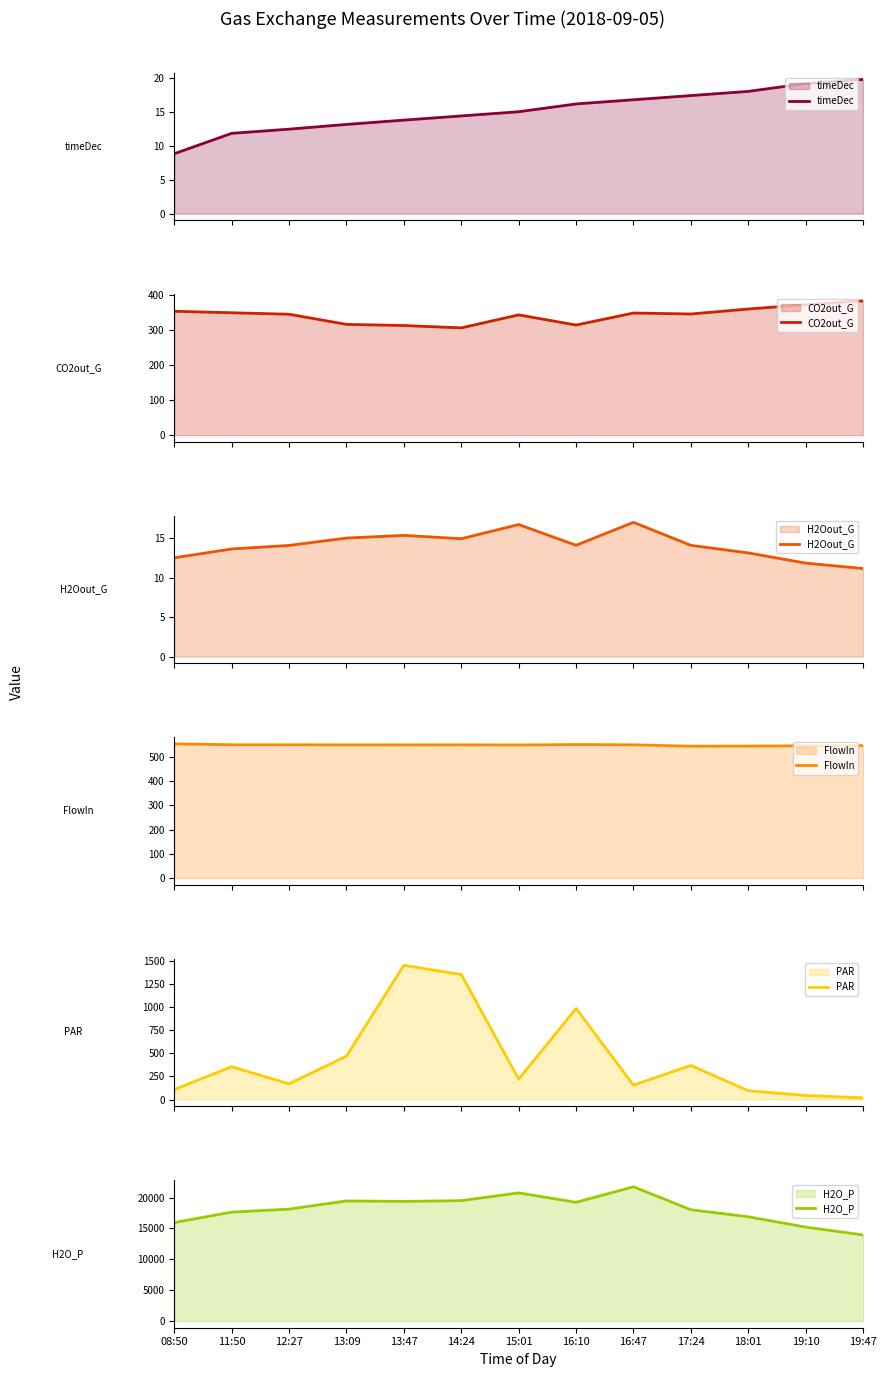

Reading left to right, list all the values displayed in this chart.

timeDec: 08:50=8.8	11:50=11.8	12:27=12.4	13:09=13.2	13:47=13.8	14:24=14.4	15:01=15.0	16:10=16.2	16:47=16.8	17:24=17.4	18:01=18.0	19:10=19.2	19:47=19.8
CO2out_G: 08:50=353.7	11:50=349.4	12:27=345.2	13:09=316.2	13:47=313.0	14:24=306.2	15:01=343.4	16:10=314.3	16:47=348.7	17:24=345.9	18:01=360.1	19:10=372.6	19:47=383.4
H2Oout_G: 08:50=12.5	11:50=13.6	12:27=14.1	13:09=15.0	13:47=15.3	14:24=14.9	15:01=16.7	16:10=14.1	16:47=17.0	17:24=14.1	18:01=13.1	19:10=11.8	19:47=11.2
FlowIn: 08:50=553.6	11:50=549.7	12:27=549.8	13:09=549.3	13:47=549.3	14:24=549.5	15:01=548.9	16:10=550.6	16:47=549.6	17:24=543.9	18:01=544.4	19:10=545.5	19:47=546.2
PAR: 08:50=109.0	11:50=355.0	12:27=170.0	13:09=470.0	13:47=1452.0	14:24=1352.0	15:01=221.0	16:10=985.0	16:47=156.0	17:24=369.0	18:01=95.0	19:10=44.0	19:47=18.0
H2O_P: 08:50=15948.4	11:50=17638.8	12:27=18125.0	13:09=19452.8	13:47=19375.9	14:24=19496.7	15:01=20750.5	16:10=19226.5	16:47=21741.6	17:24=18021.5	18:01=16885.9	19:10=15212.8	19:47=13943.4